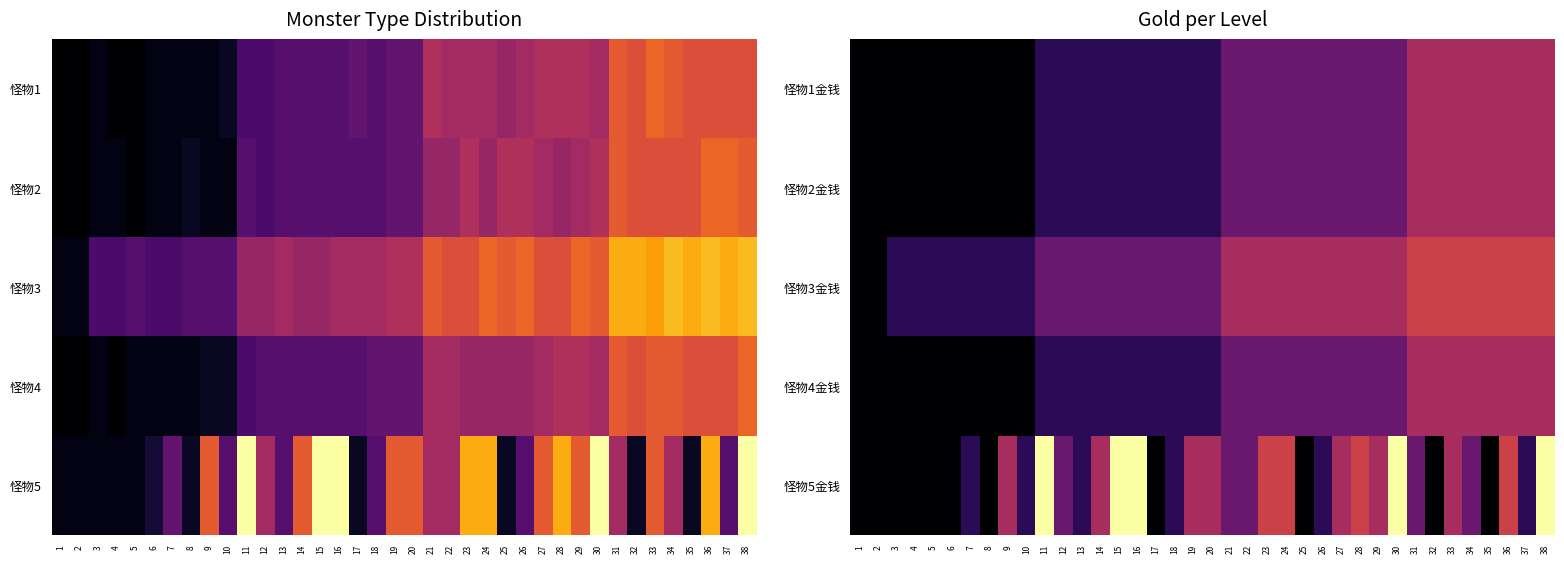

At 2, list the series in order from smallest to largest.

怪物1金钱, 怪物2金钱, 怪物3金钱, 怪物4金钱, 怪物5金钱